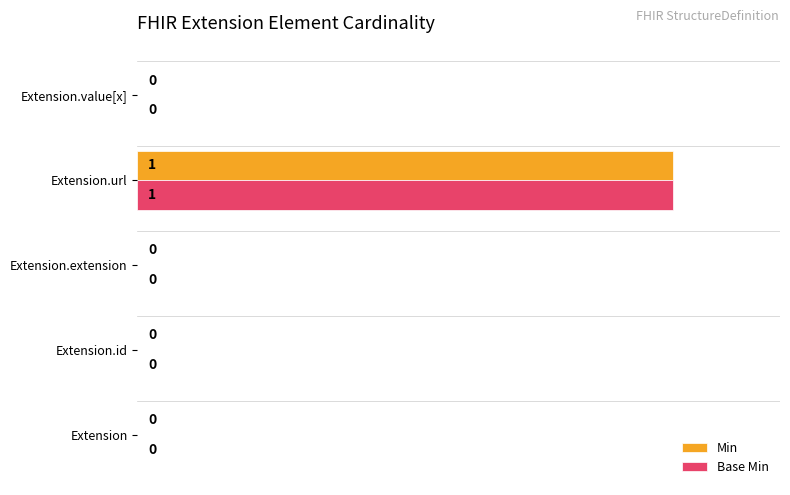

Is it true that Base Min equals 1 at Extension.id?

False